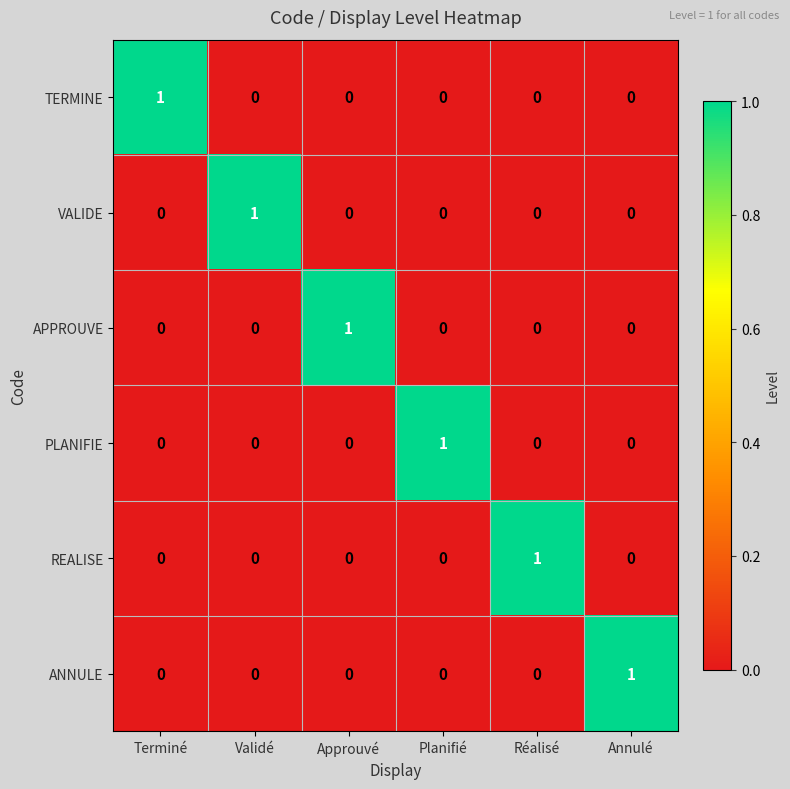

The ANNULE series shows 1 at Annulé. True or false?

True